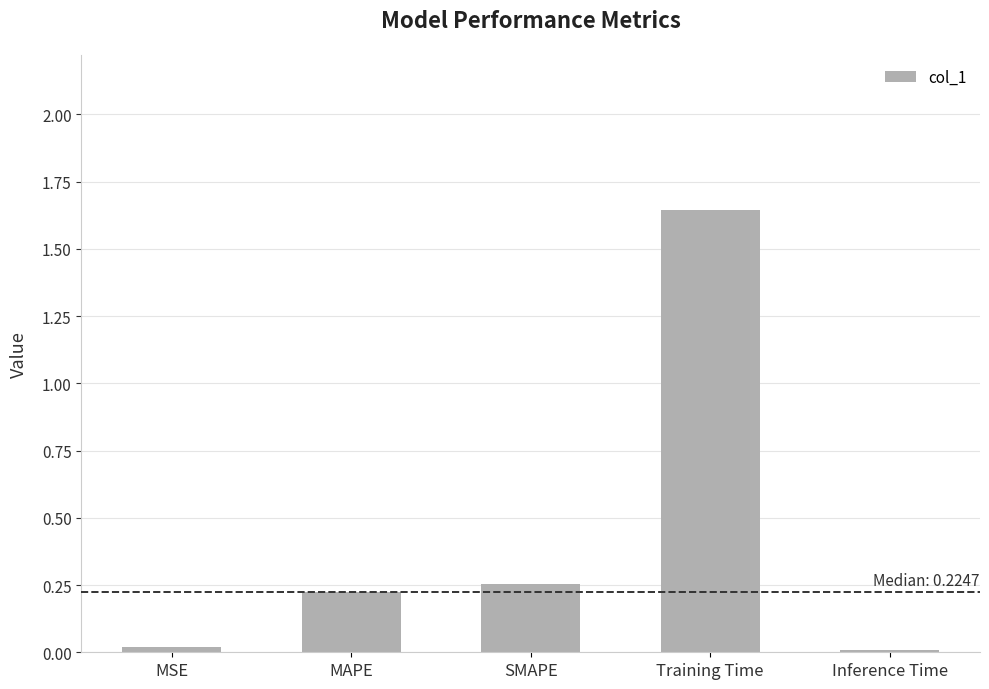

What is the sum of all values?

2.2